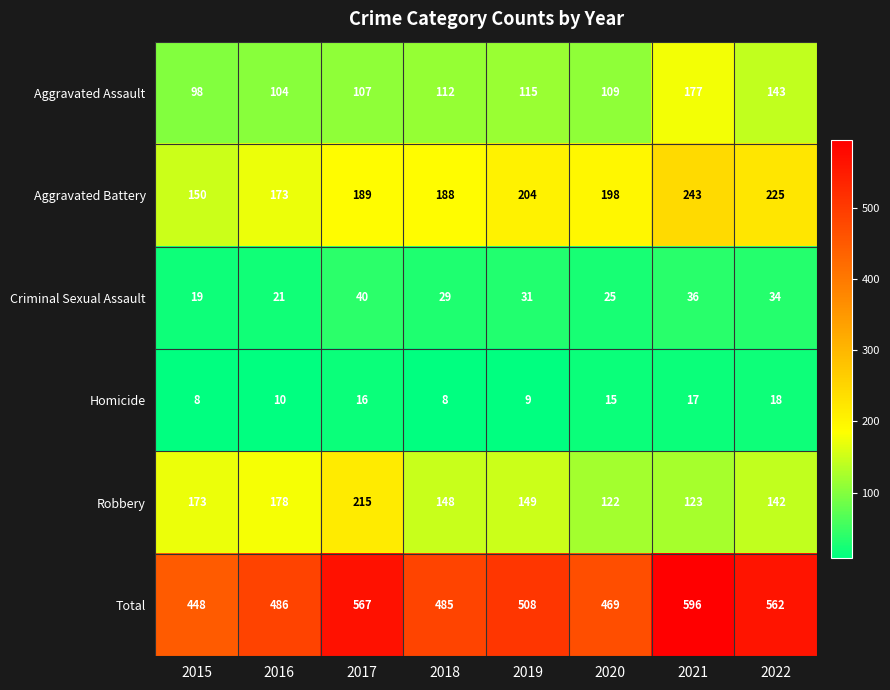

What is the difference between the Criminal Sexual Assault values at 2015 and 2021?

17